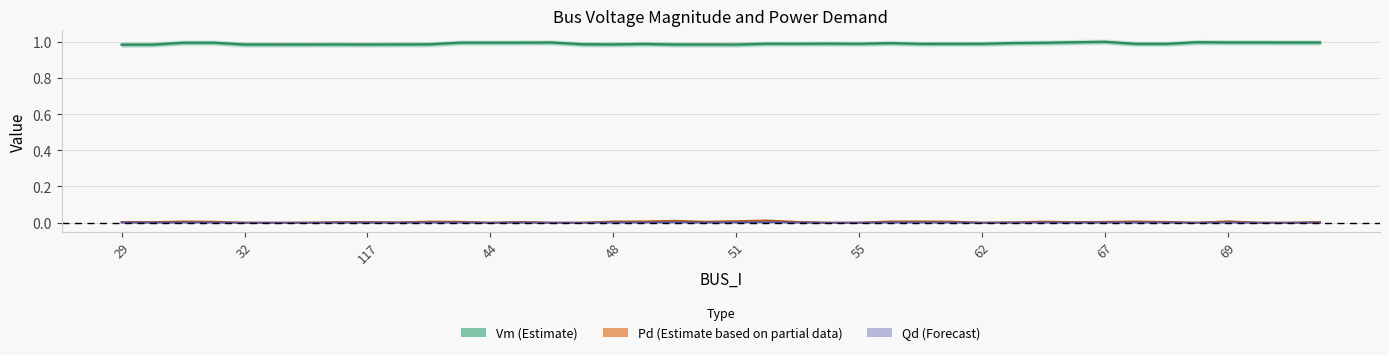

At how many categories does at least one series exceed 0?

40